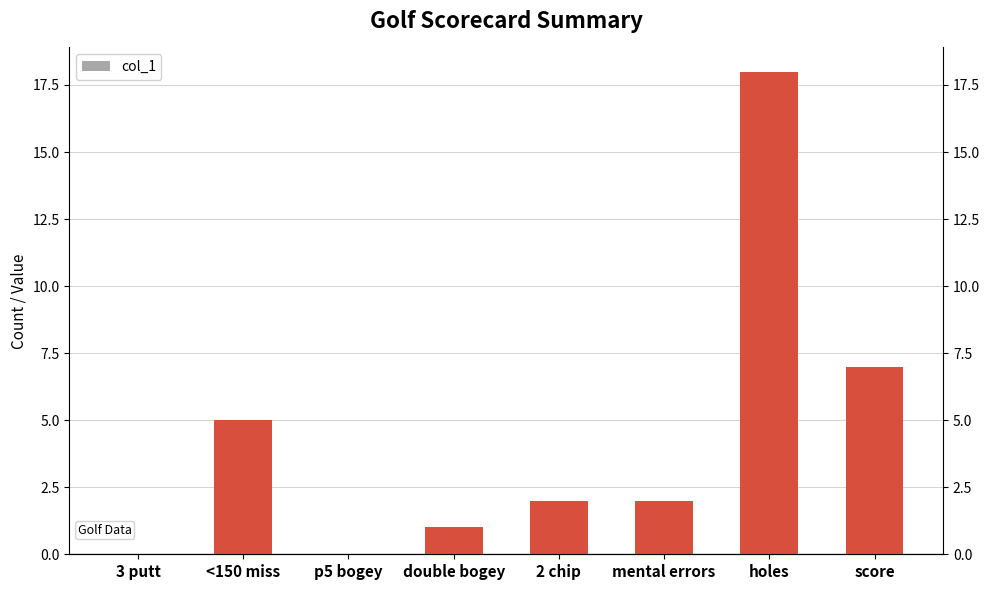

Count the number of values greater than 2.

3